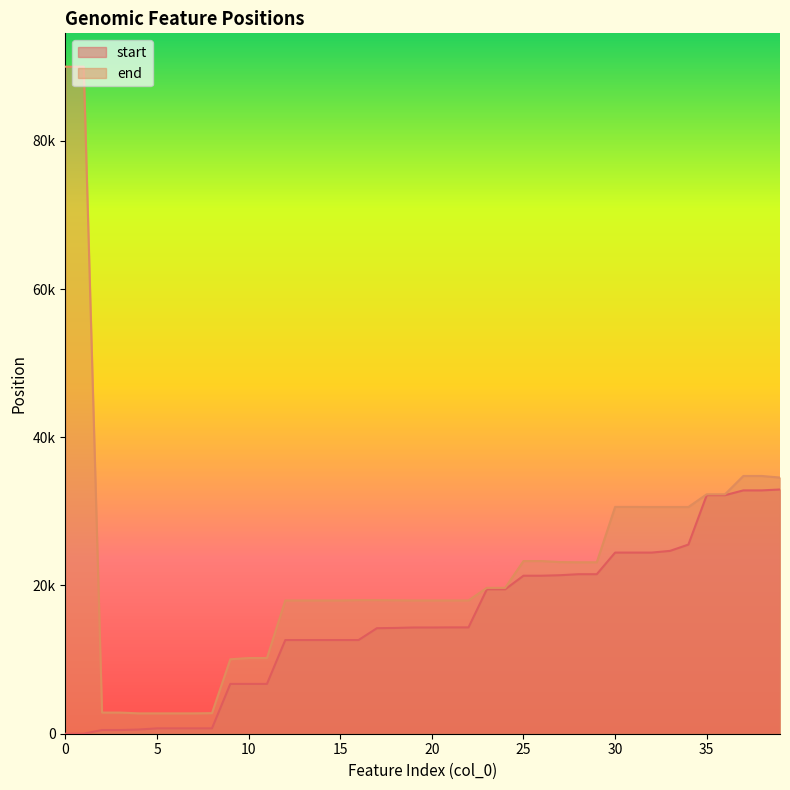

How many positive values does the start series have?

38